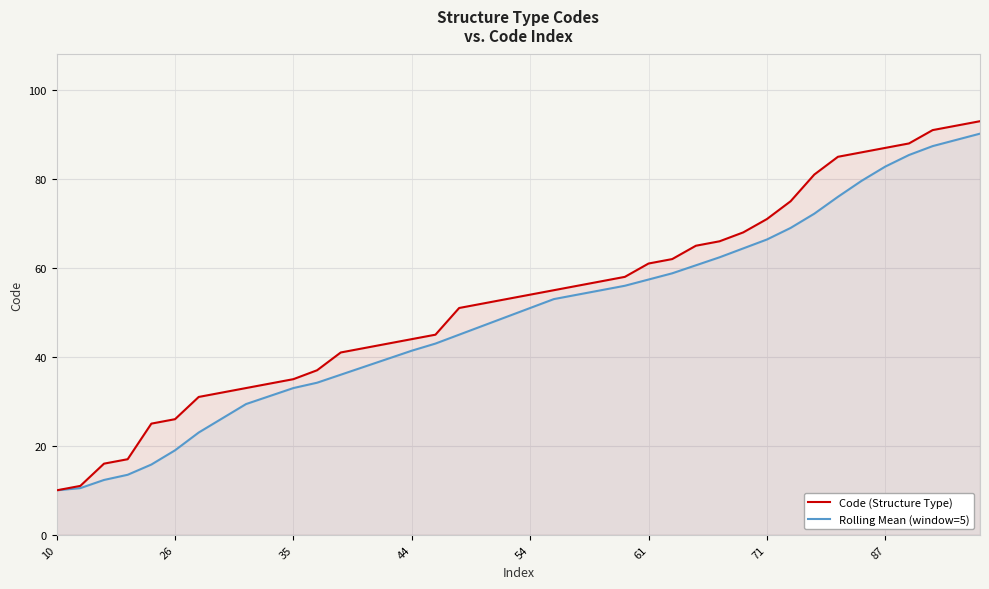

How many categories are shown in the chart?

40